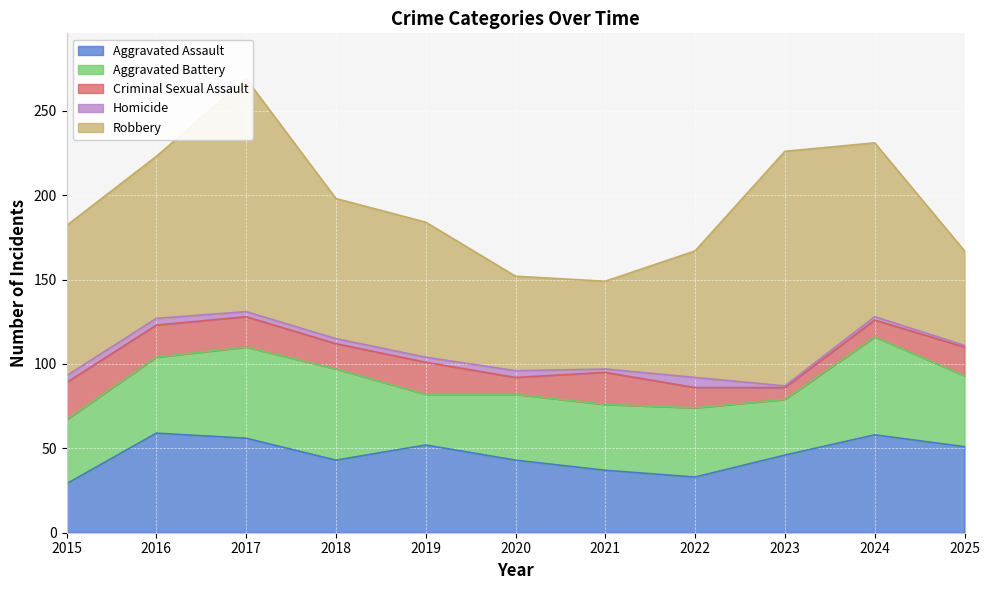

Is the value of Aggravated Assault at 2017 greater than the value of Robbery at 2015?

No